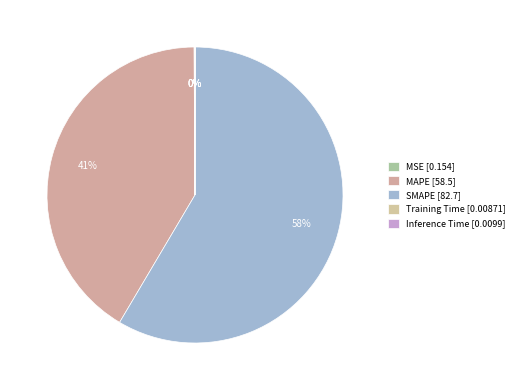

What portion of the pie excludes MAPE?

58.6%